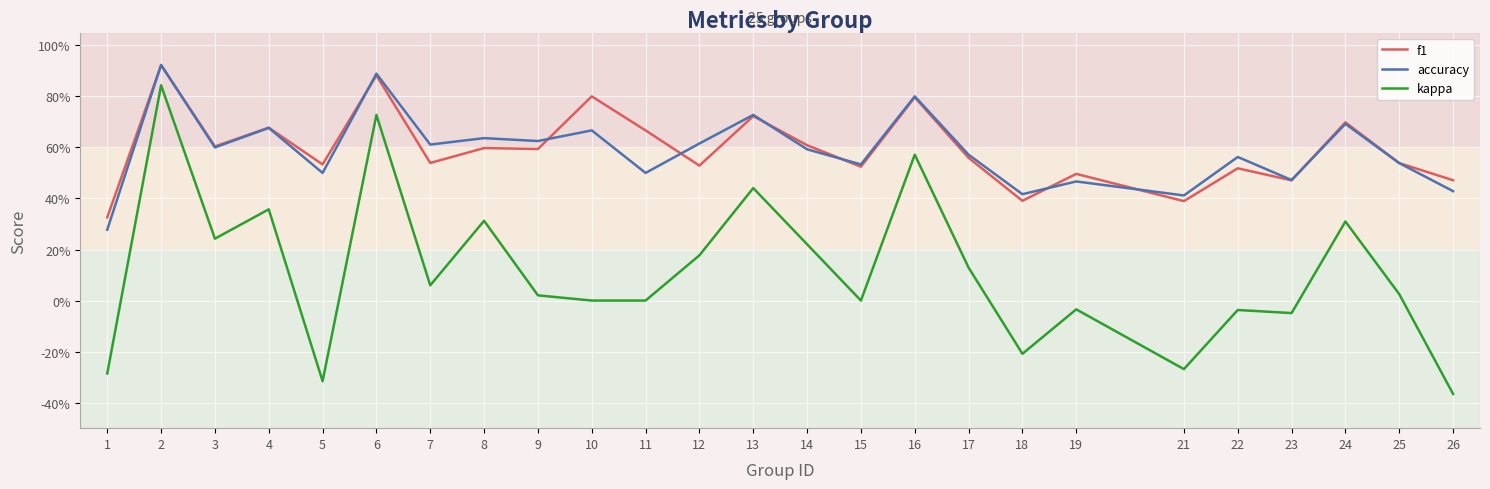

Between 1 and 3, which is larger?

3